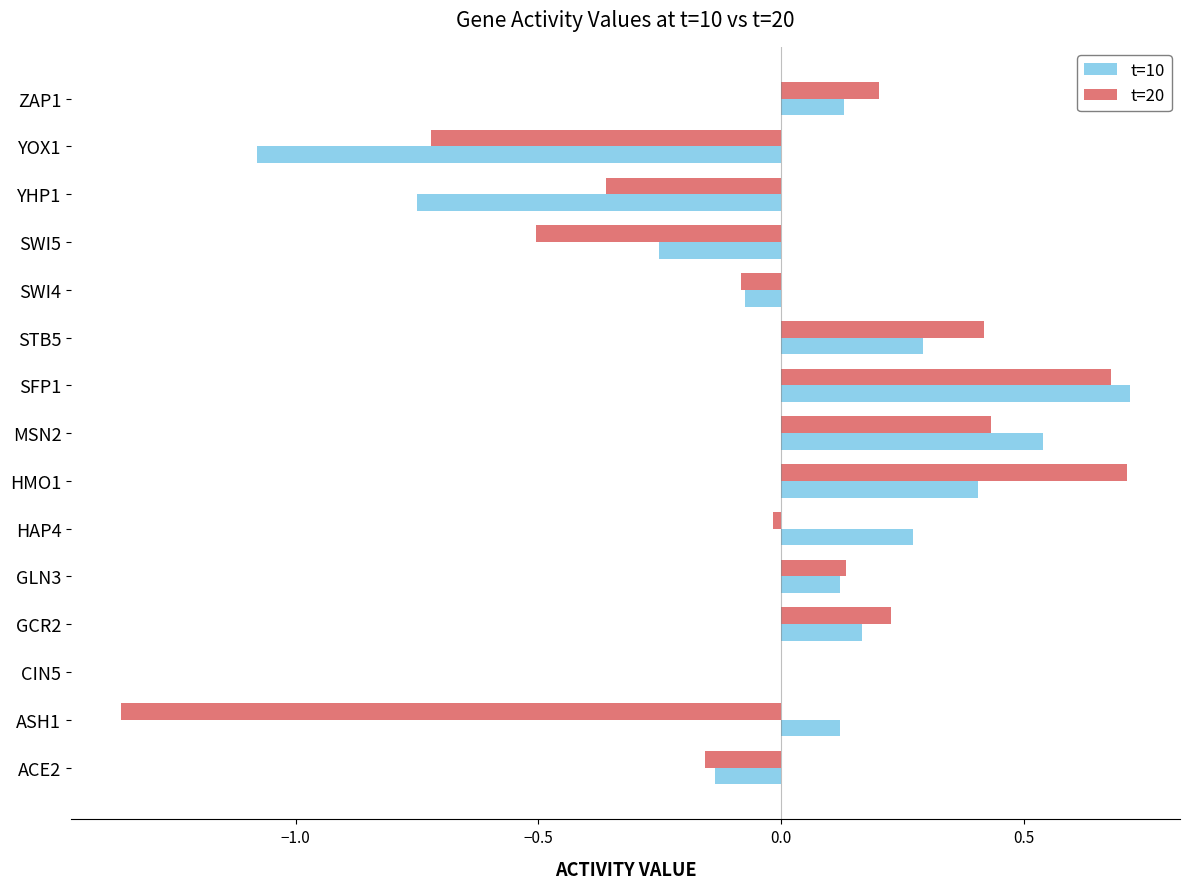

How many series are shown in this chart?

2